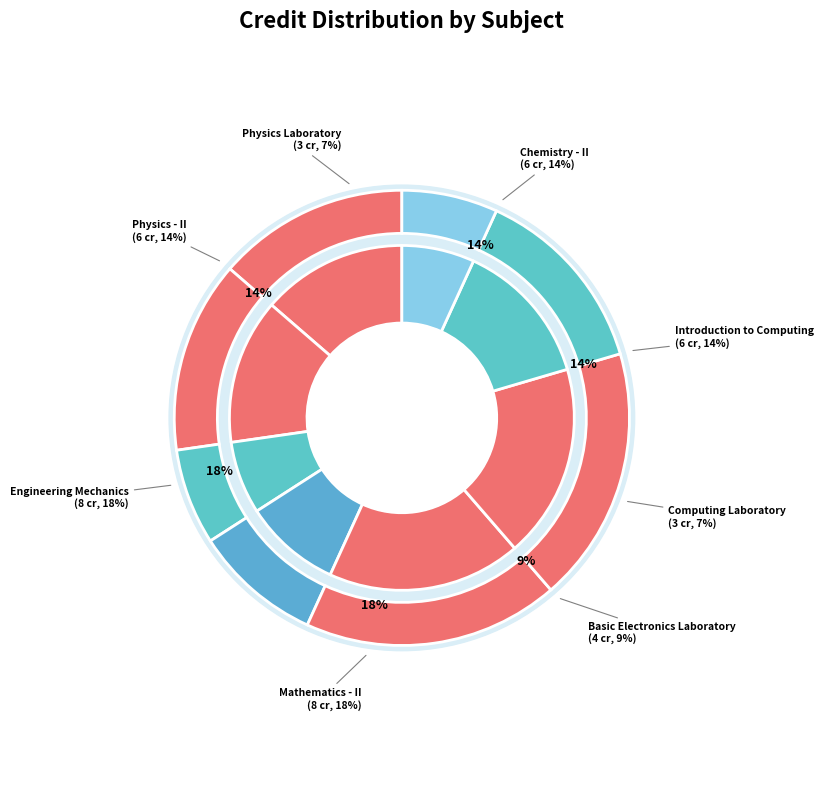

Which category has the smallest portion of the pie?

Computing Laboratory